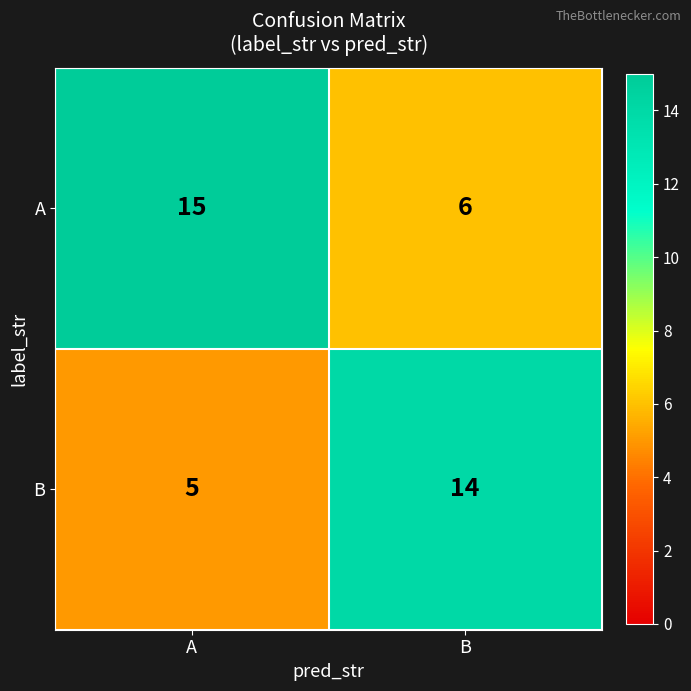

Rank the series by their maximum value, from lowest to highest.

B, A